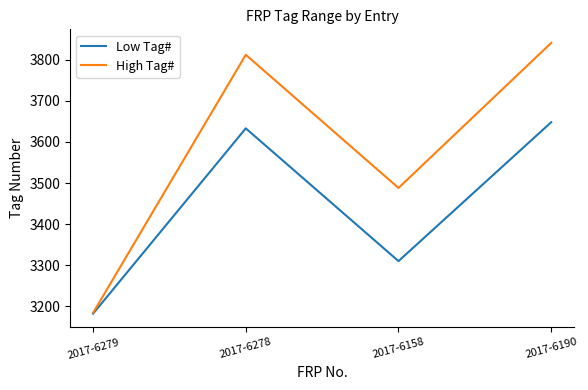

At which label is Low Tag# closest to 3415?

2017-6158